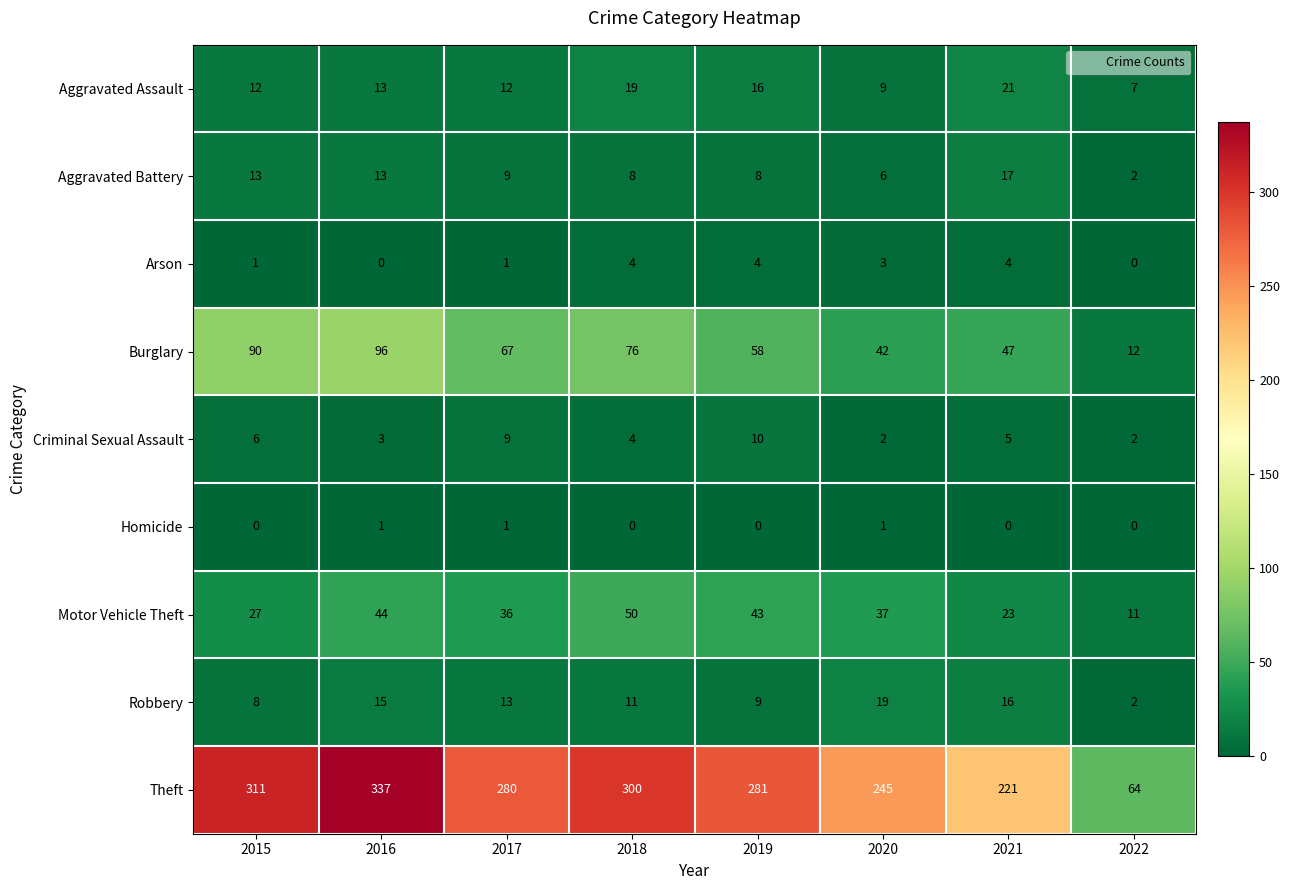

What is the difference between the Robbery values at 2019 and 2016?

6